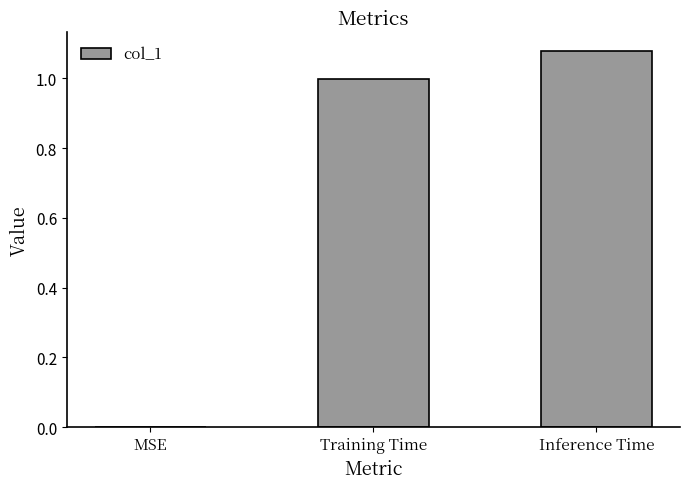

What is the approximate value at Training Time?

1.0